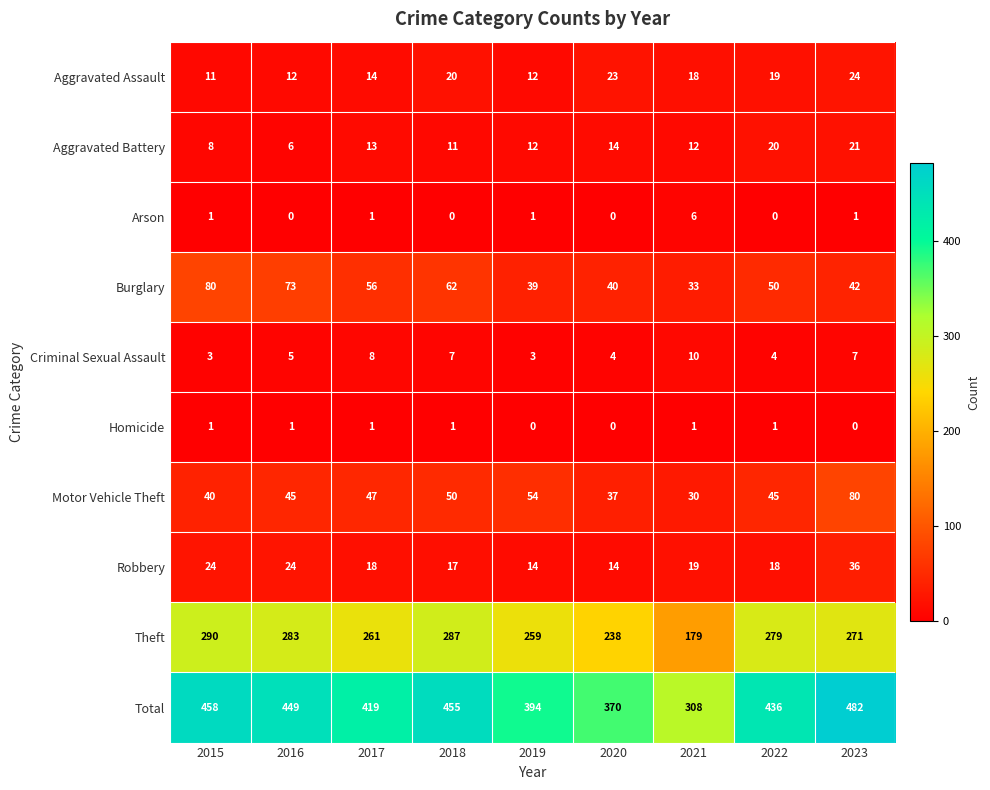

The value of Criminal Sexual Assault at 2019 is 3. True or false?

True